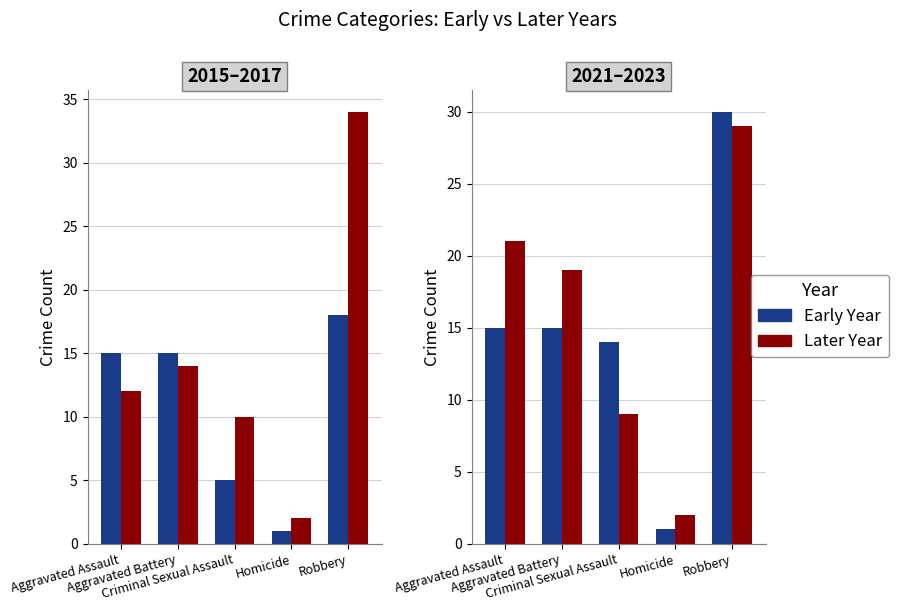

What is the sum of all 2021 values?

75